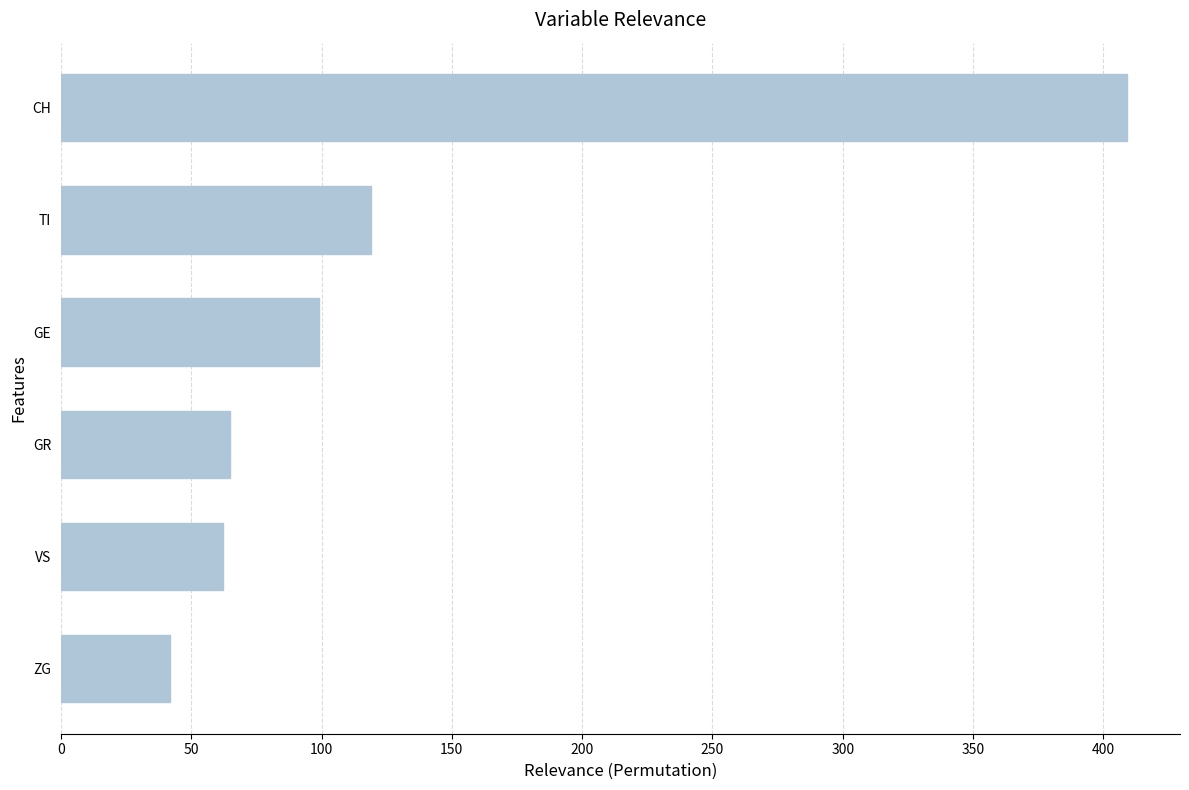

Between GE and TI, which is larger?

TI